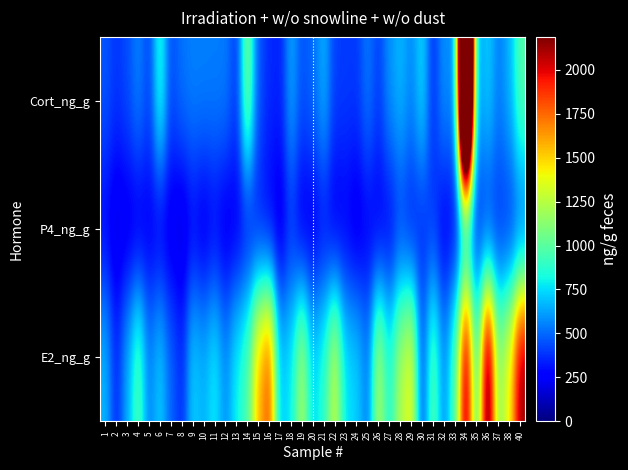

Which category has the highest value across all series?

34